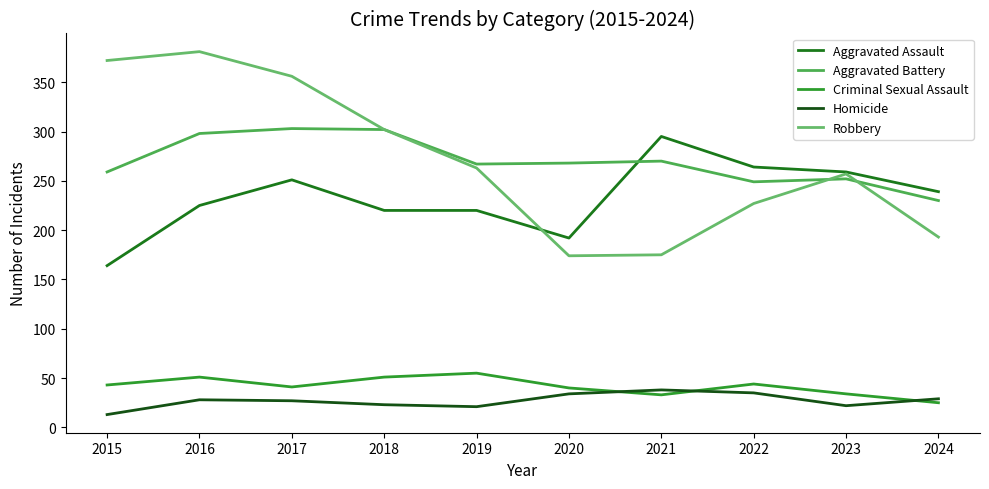

True or false: Aggravated Battery and Criminal Sexual Assault intersect in this chart.

False